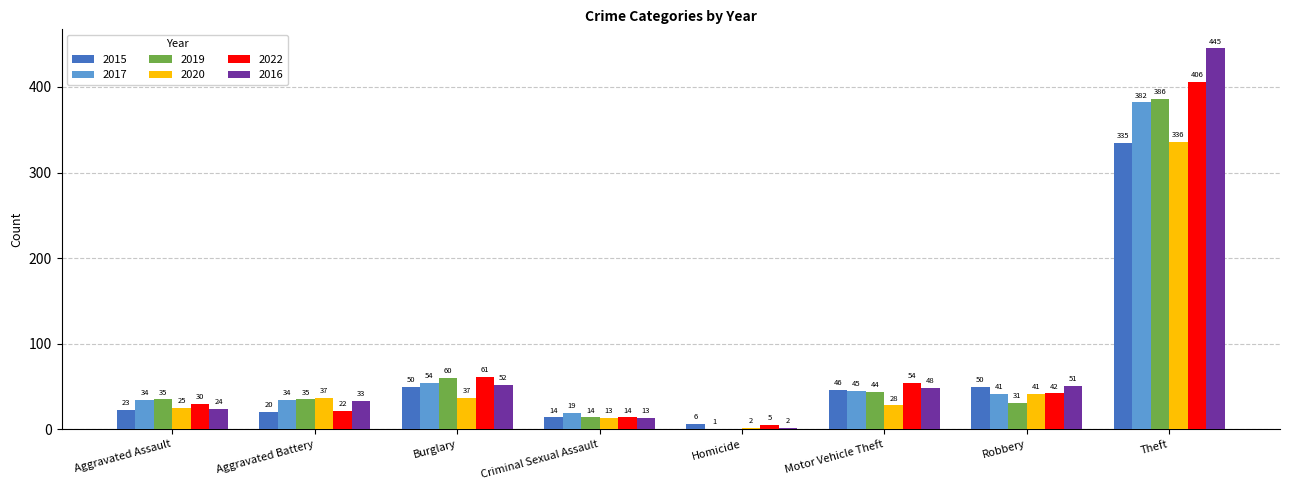

What is the difference between the 2022 values at Theft and Aggravated Battery?

384